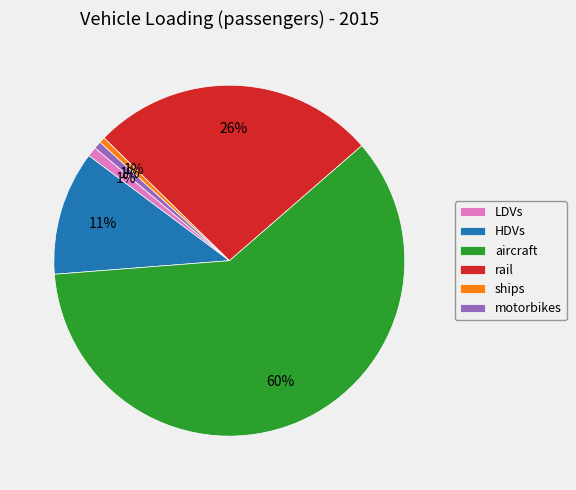

To the nearest percent, what is the combined percentage of HDVs and ships?

12%